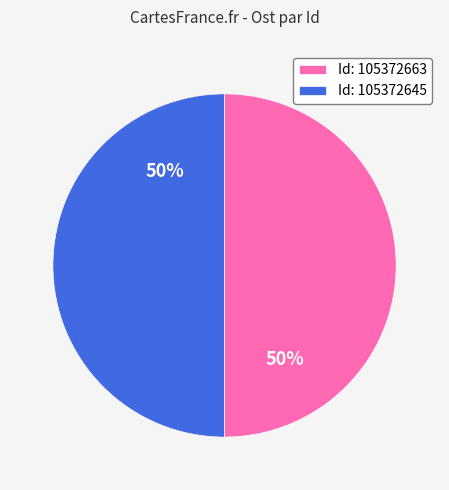

To the nearest percent, what percentage of the pie is Id: 105372645?

50%